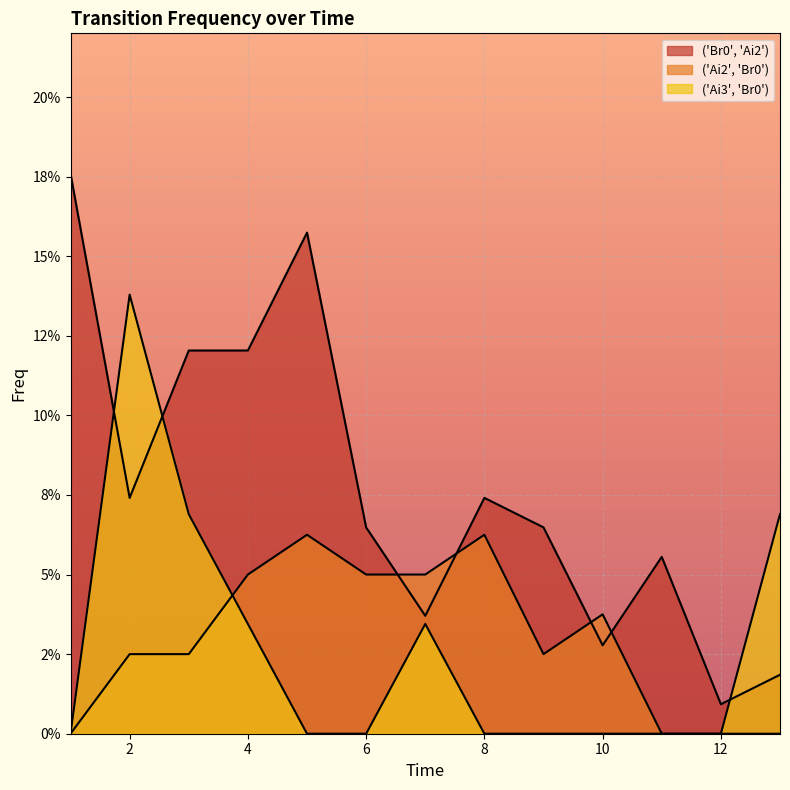

Reading left to right, what are all the values shown in this chart?

('Br0', 'Ai2'): 0.2	0.1	0.1	0.1	0.2	0.1	0.0	0.1	0.1	0.0	0.1	0.0	0.0
('Ai2', 'Br0'): 0.0	0.0	0.0	0.1	0.1	0.1	0.1	0.1	0.0	0.0	0.0	0.0	0.0
('Ai3', 'Br0'): 0.0	0.1	0.1	0.0	0.0	0.0	0.0	0.0	0.0	0.0	0.0	0.0	0.1